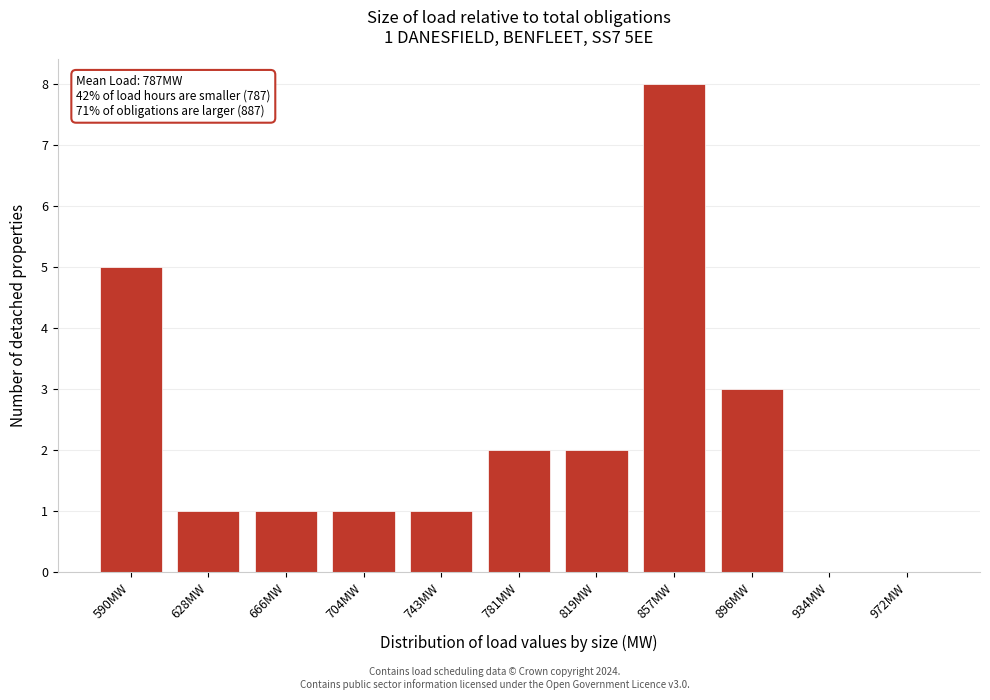

Reading left to right, what are all the values shown in this chart?

590MW=5	628MW=1	666MW=1	704MW=1	743MW=1	781MW=2	819MW=2	857MW=8	896MW=3	934MW=0	972MW=0